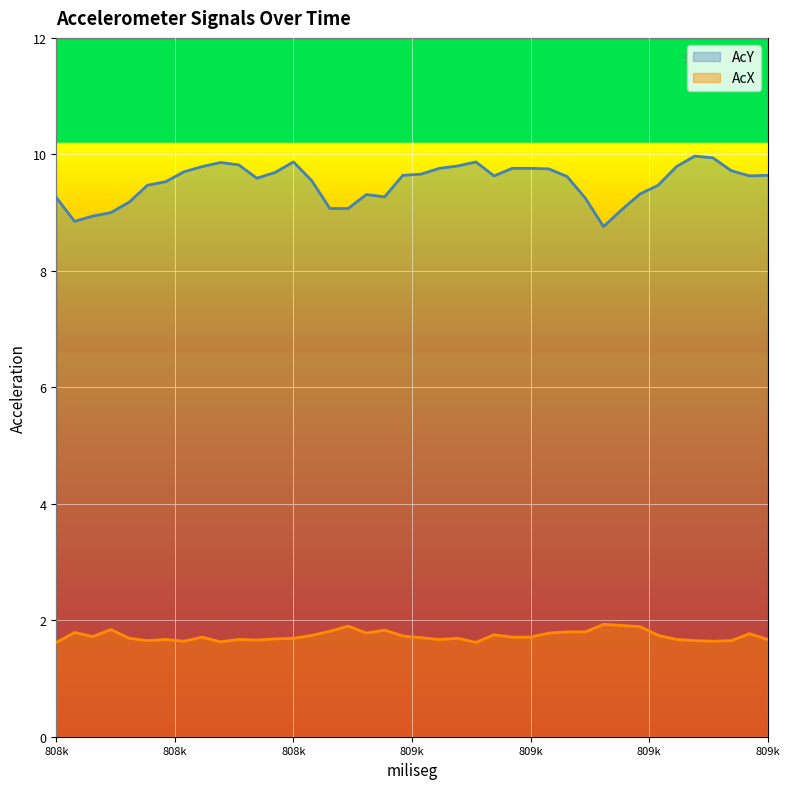

At which category is the sum across all series the highest?

809190